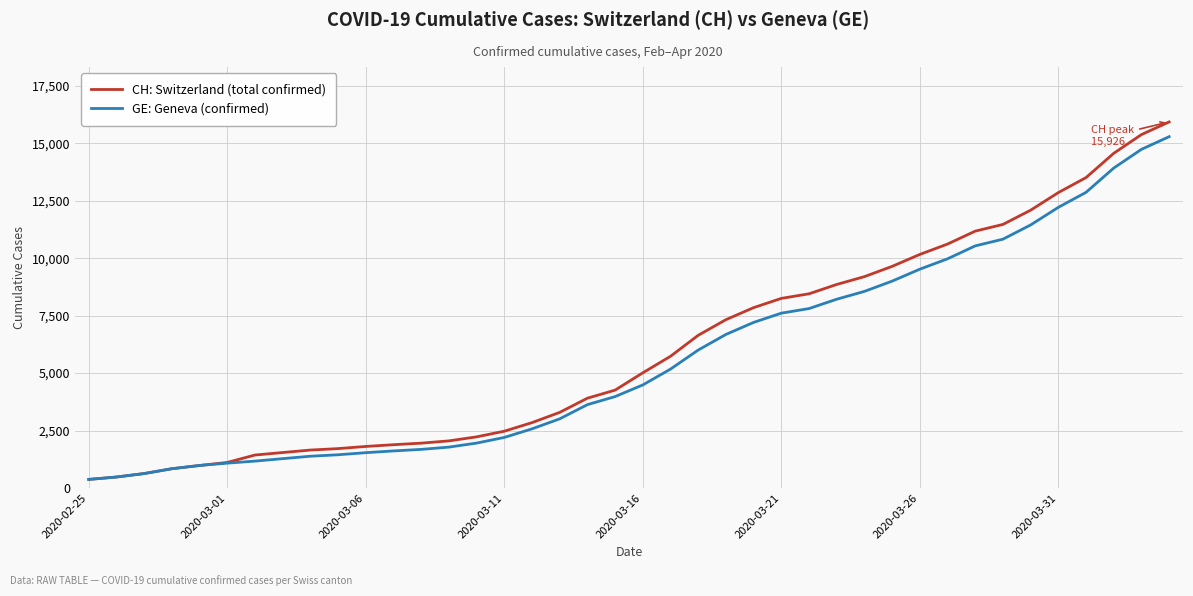

What is the maximum value shown in the chart?

15926